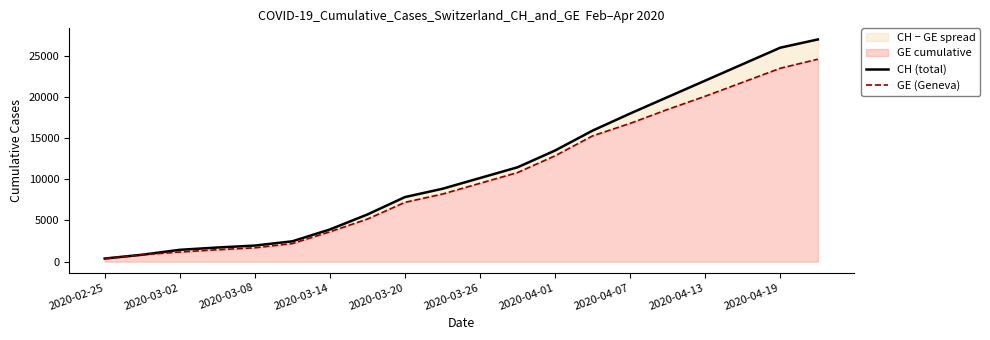

At how many categories does at least one series exceed 20087?

4